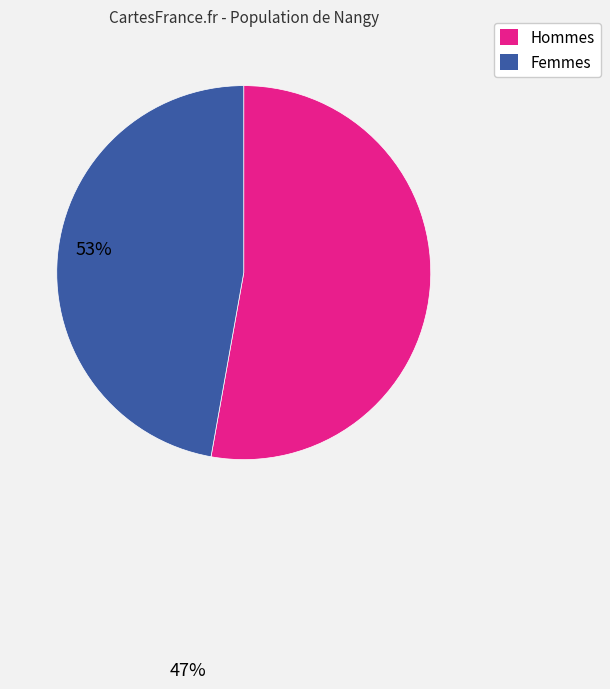

How many slices are in this pie chart?

2